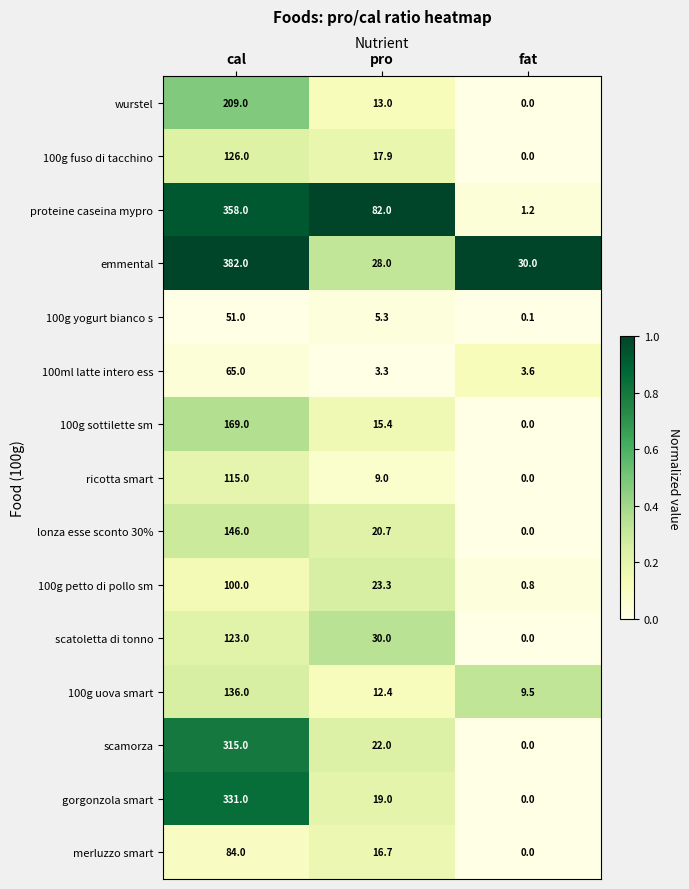

What is the spread (max minus min) of values at cal?

331.0